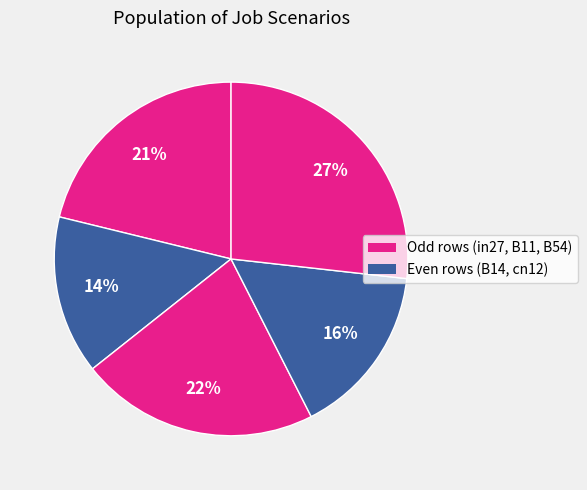

How many slices are in this pie chart?

5